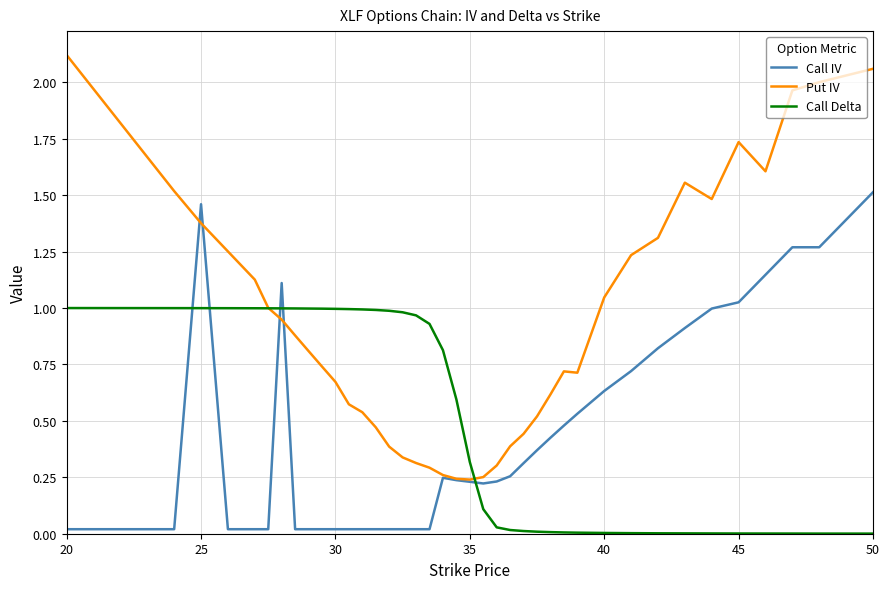

How many times do Call Delta and Call IV cross each other?

5